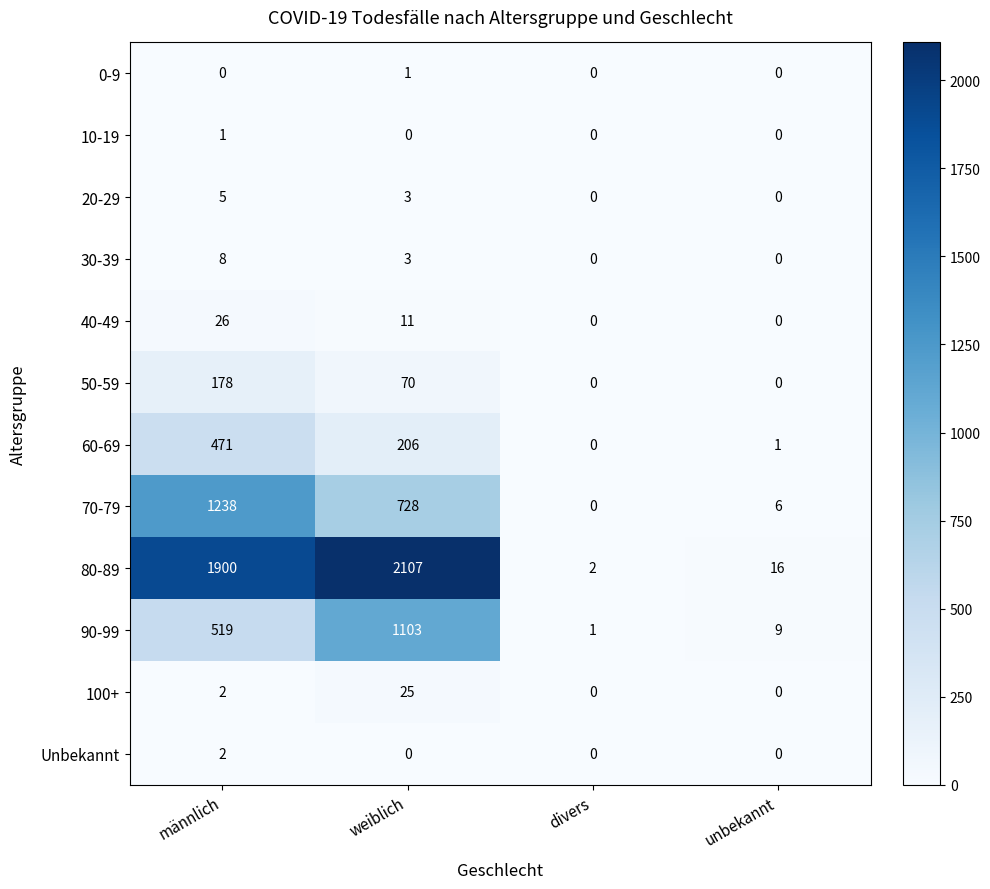

At which label is 50-59 closest to 89?

weiblich